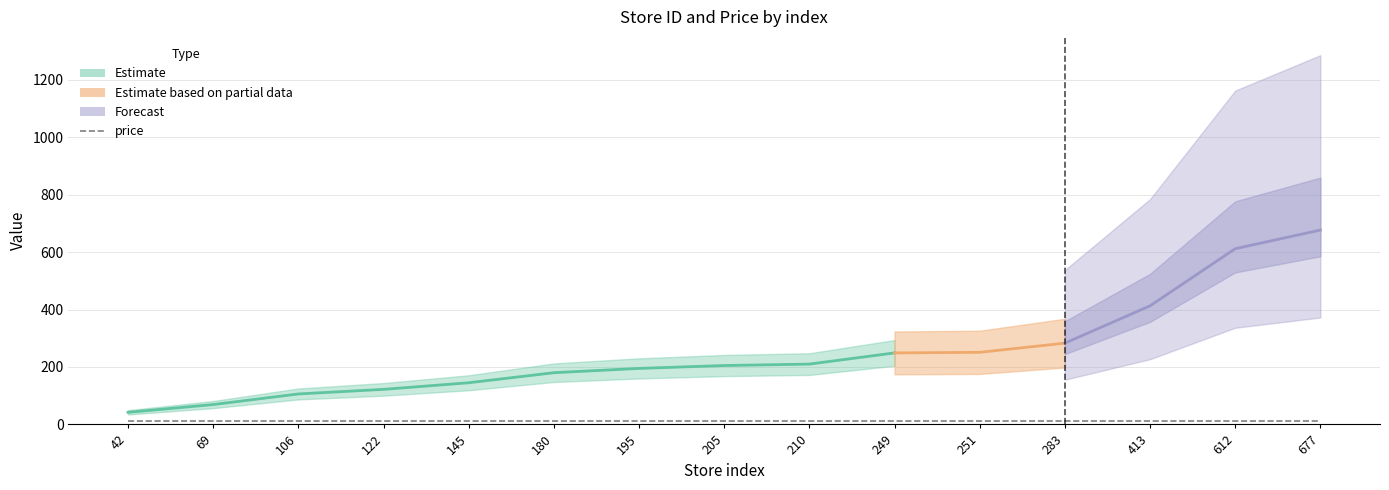

Rank the categories by store_id value from highest to lowest.

677, 612, 413, 283, 251, 249, 210, 205, 195, 180, 145, 122, 106, 69, 42